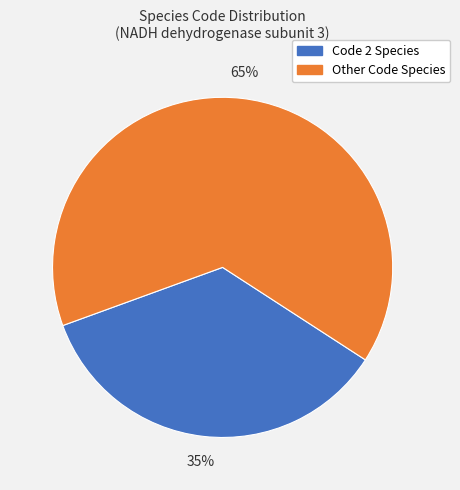

Is it true that Other Code Species is 53% of the pie?

False